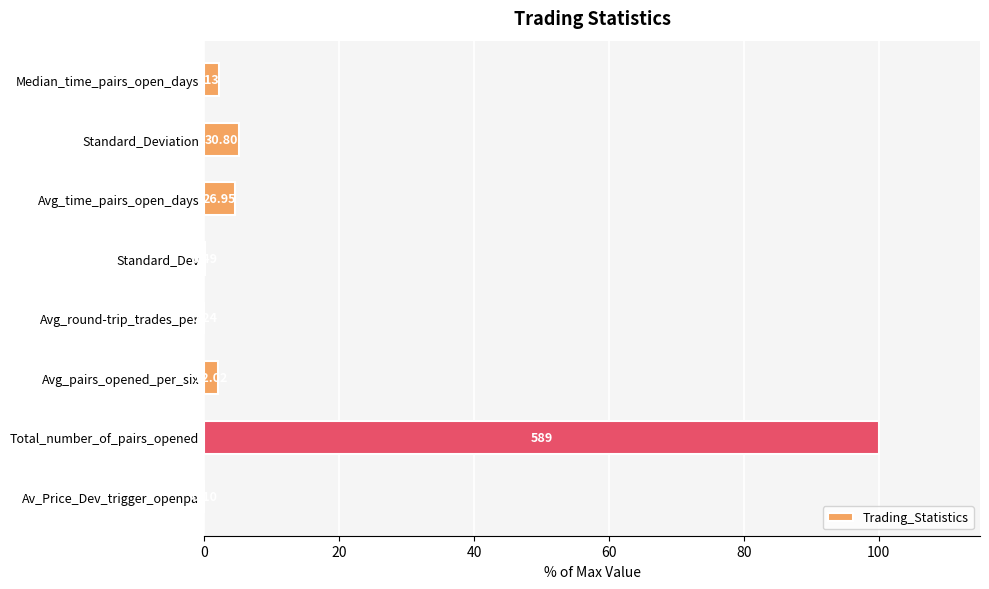

Are the bars grouped side by side (vs. stacked)?

No